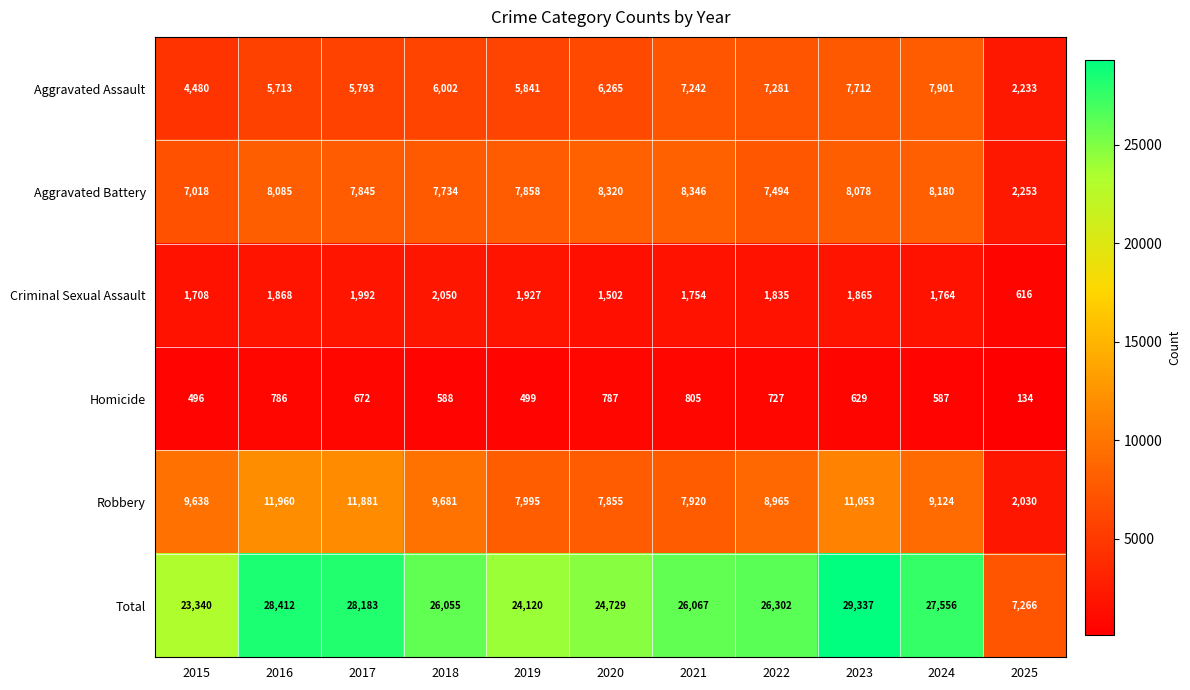

How many values in the Homicide series are below 629?

5